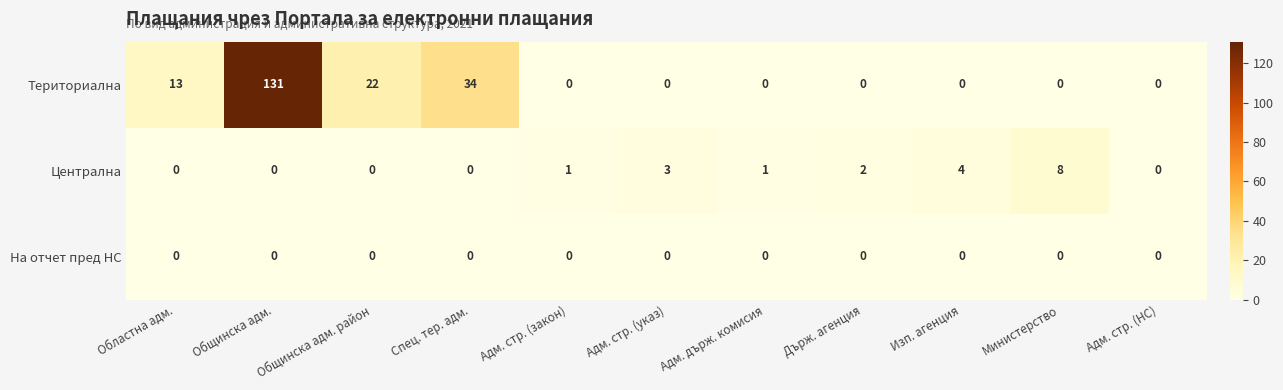

What value does the Териториална series have at Областна адм., to the nearest 5?

15